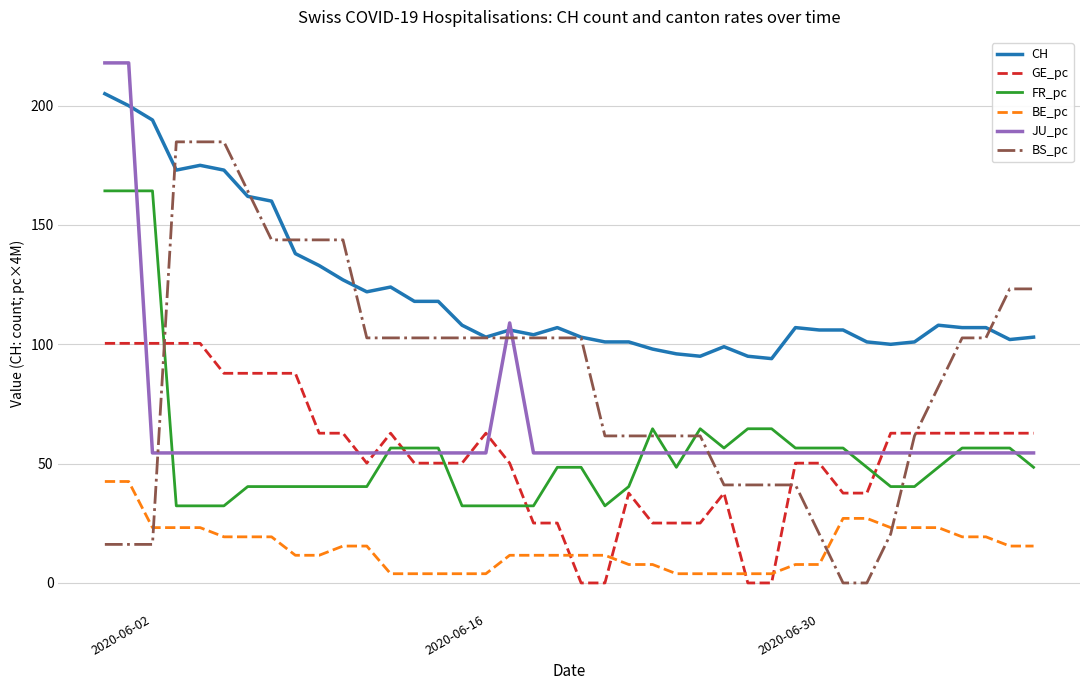

True or false: CH and FR_pc cross at least once.

False